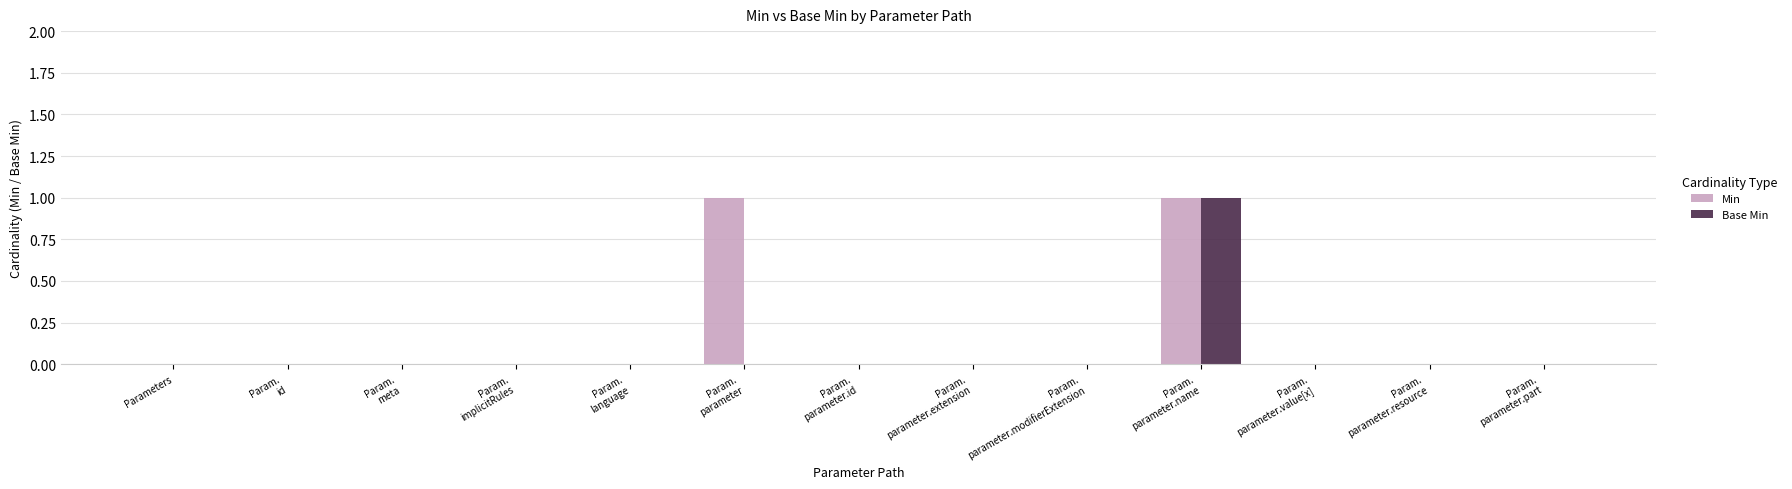

Reading left to right, extract all data points from this chart.

Min: Parameters=0	Param.
id=0	Param.
meta=0	Param.
implicitRules=0	Param.
language=0	Param.
parameter=1	Param.
parameter.id=0	Param.
parameter.extension=0	Param.
parameter.modifierExtension=0	Param.
parameter.name=1	Param.
parameter.value[x]=0	Param.
parameter.resource=0	Param.
parameter.part=0
Base Min: Parameters=0	Param.
id=0	Param.
meta=0	Param.
implicitRules=0	Param.
language=0	Param.
parameter=0	Param.
parameter.id=0	Param.
parameter.extension=0	Param.
parameter.modifierExtension=0	Param.
parameter.name=1	Param.
parameter.value[x]=0	Param.
parameter.resource=0	Param.
parameter.part=0